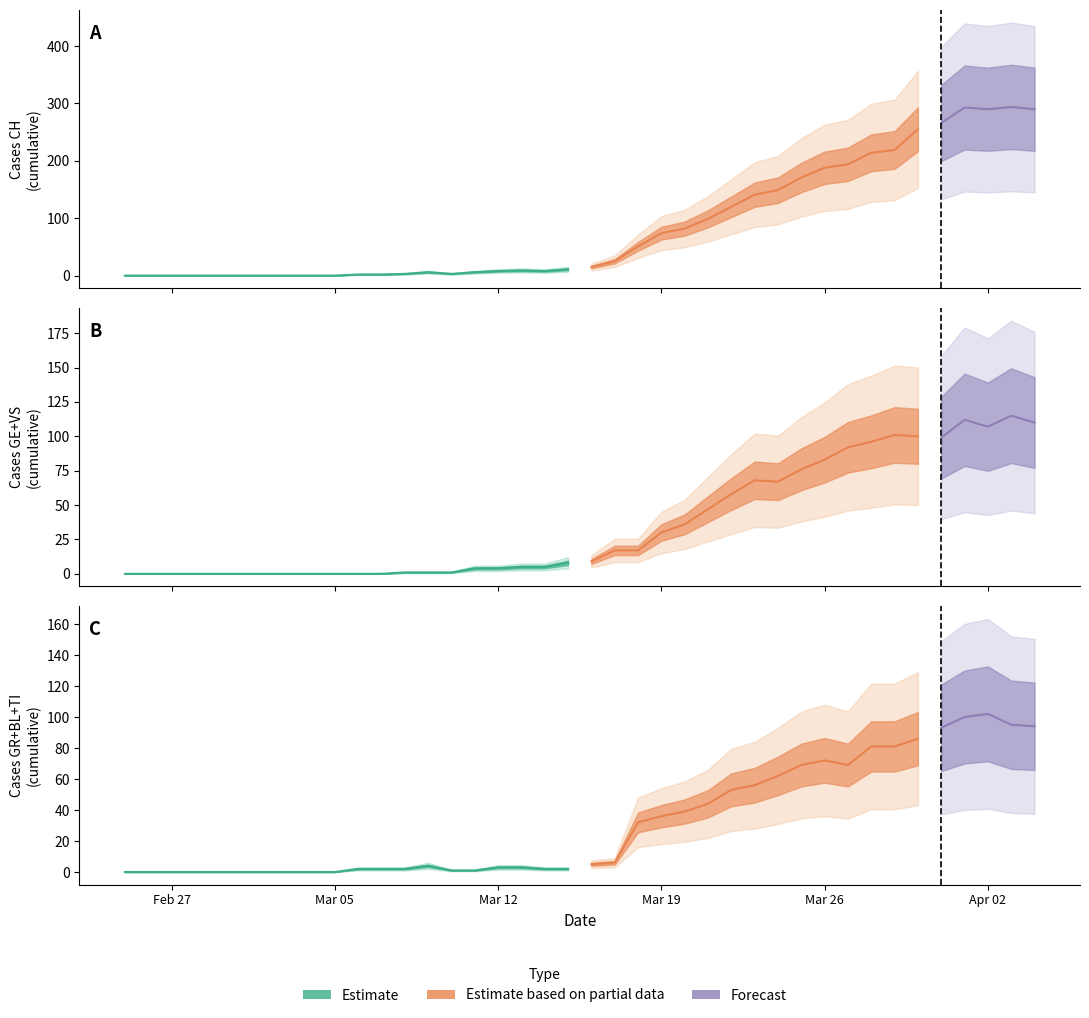

How many data points does each series have?

40